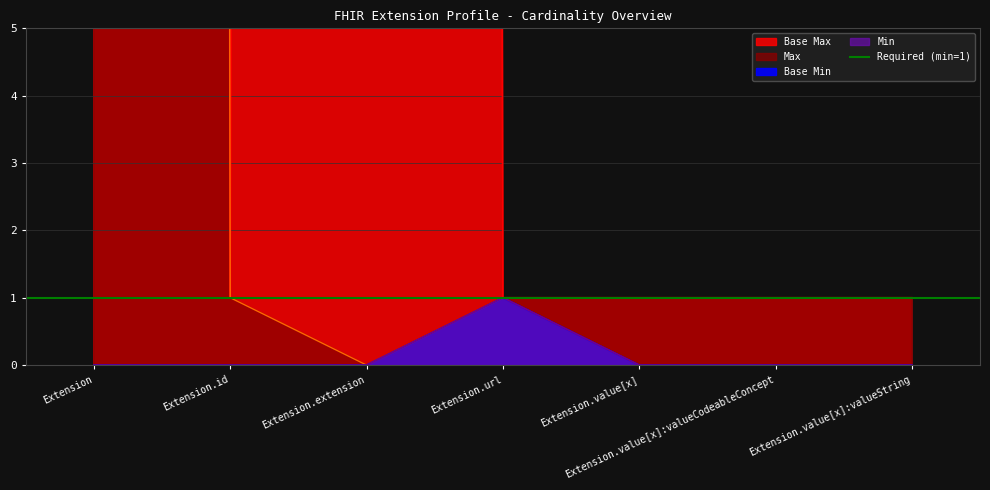

Is the value of Max_numeric at Extension greater than the value of Base Min at Extension?

Yes